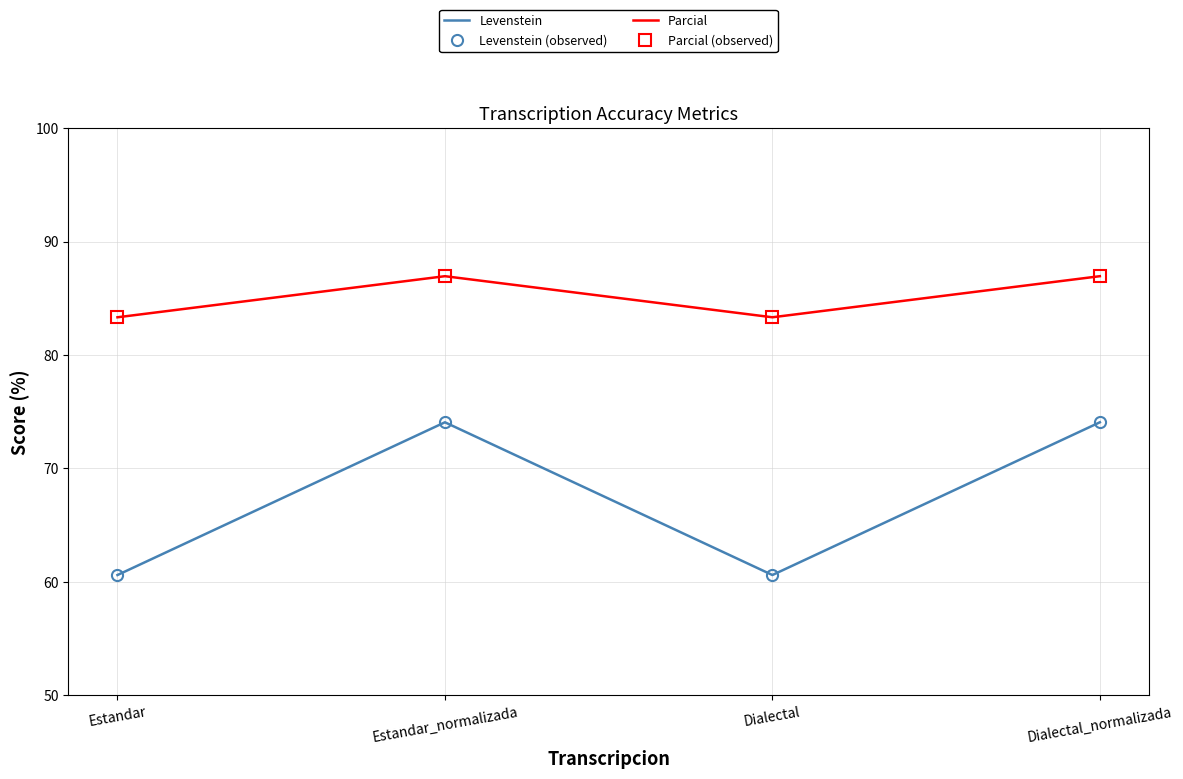

How many interior local peaks does the Levenstein (observed) series have?

1